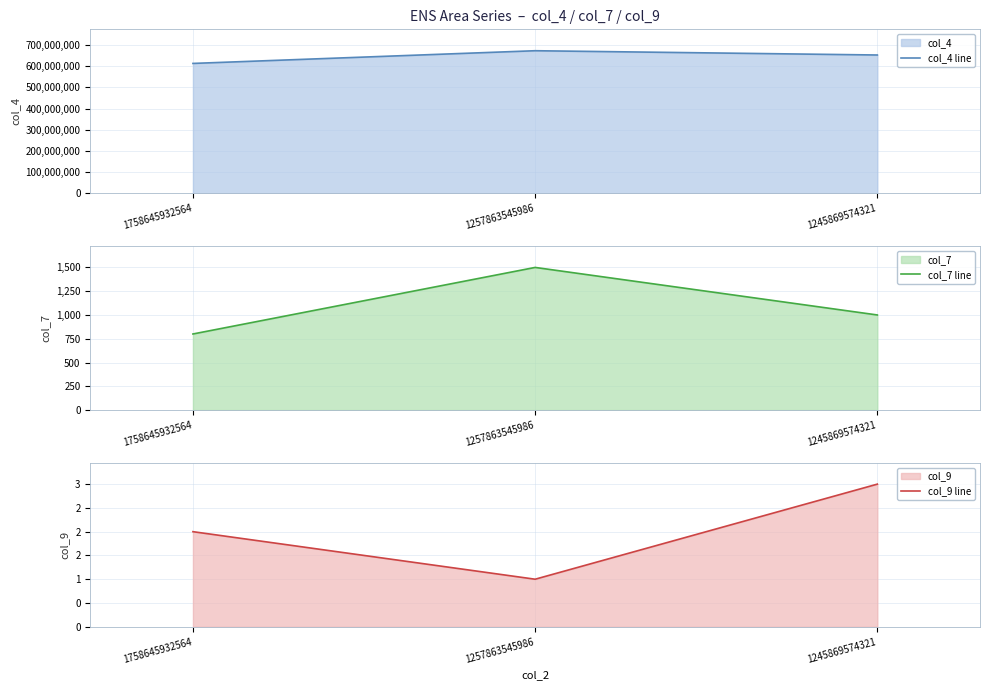

Which series has the widest spread of values?

col_4 line